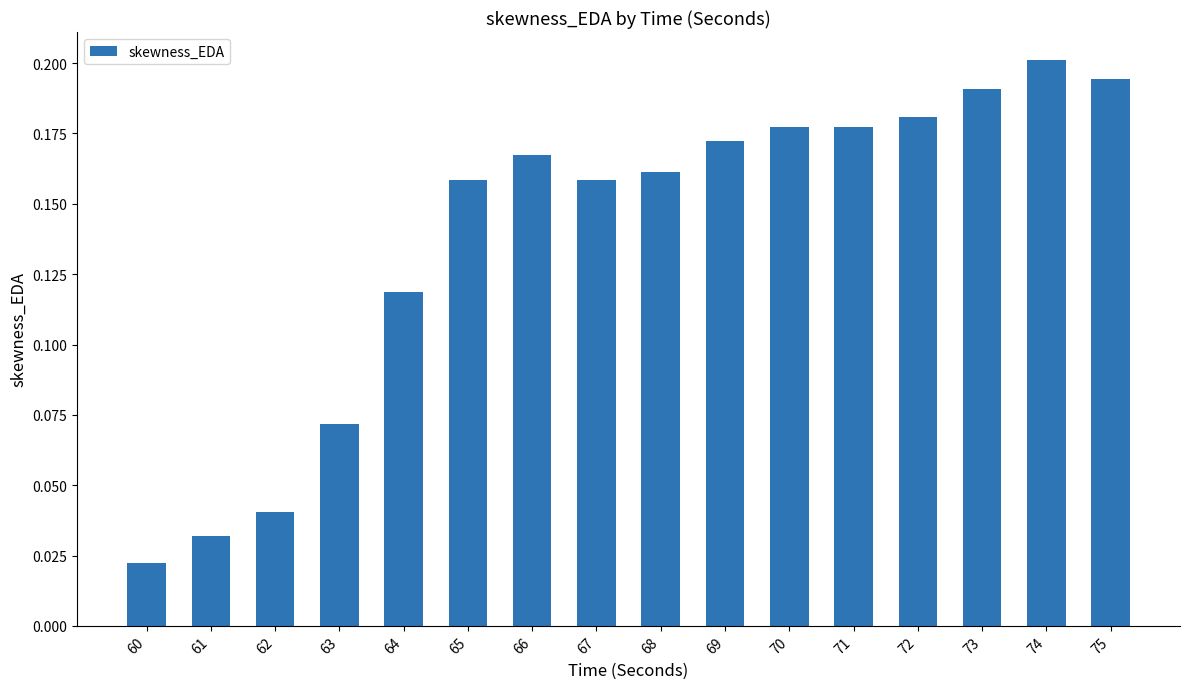

What is the sum of all values?

2.2